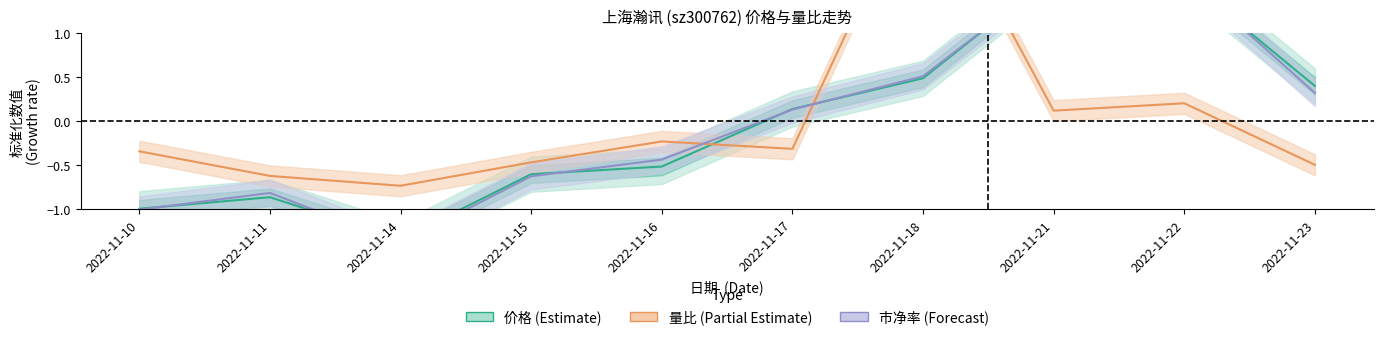

Which category has the lowest value in the 量比 (Partial Estimate) series?

2022-11-14